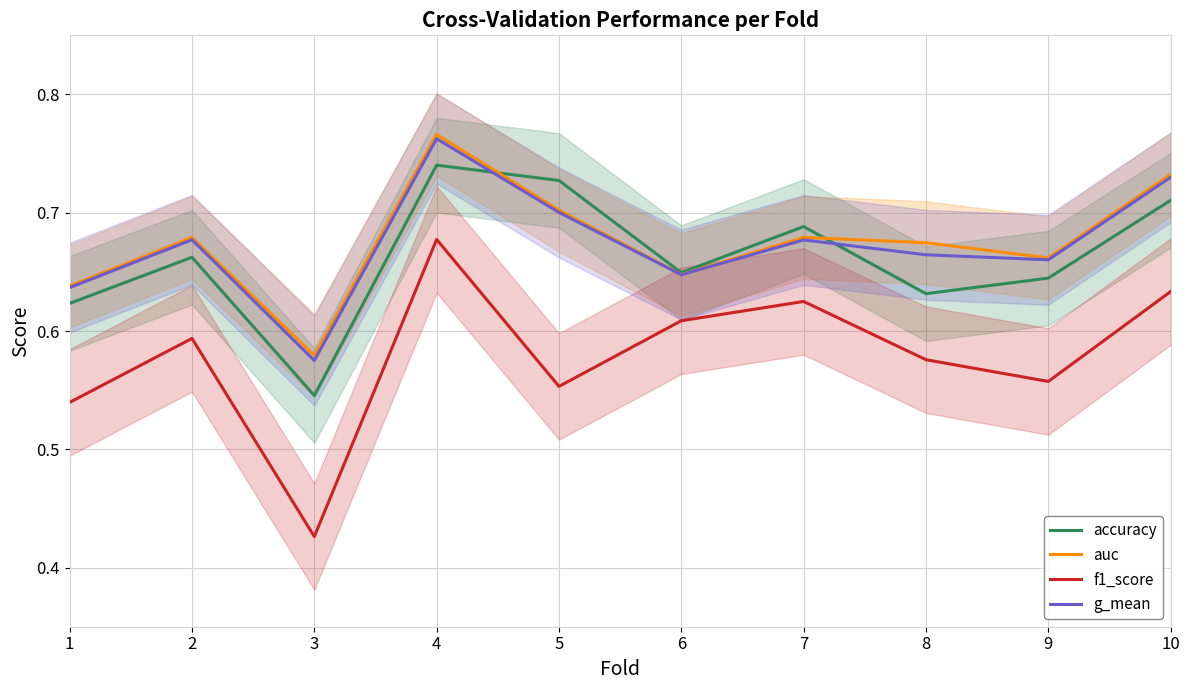

Is it true that g_mean equals 1.3 at 4?

False